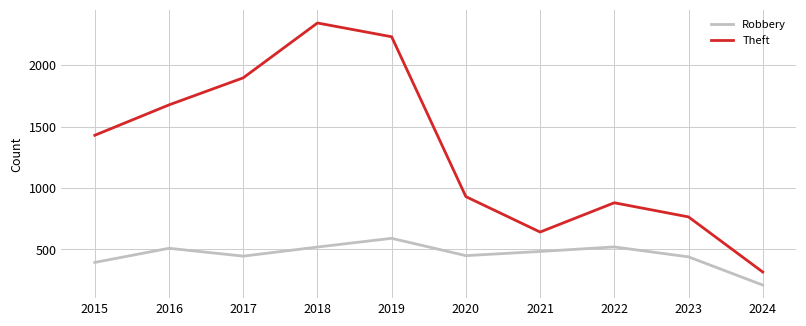

How many values in the Robbery series are below 484?

5